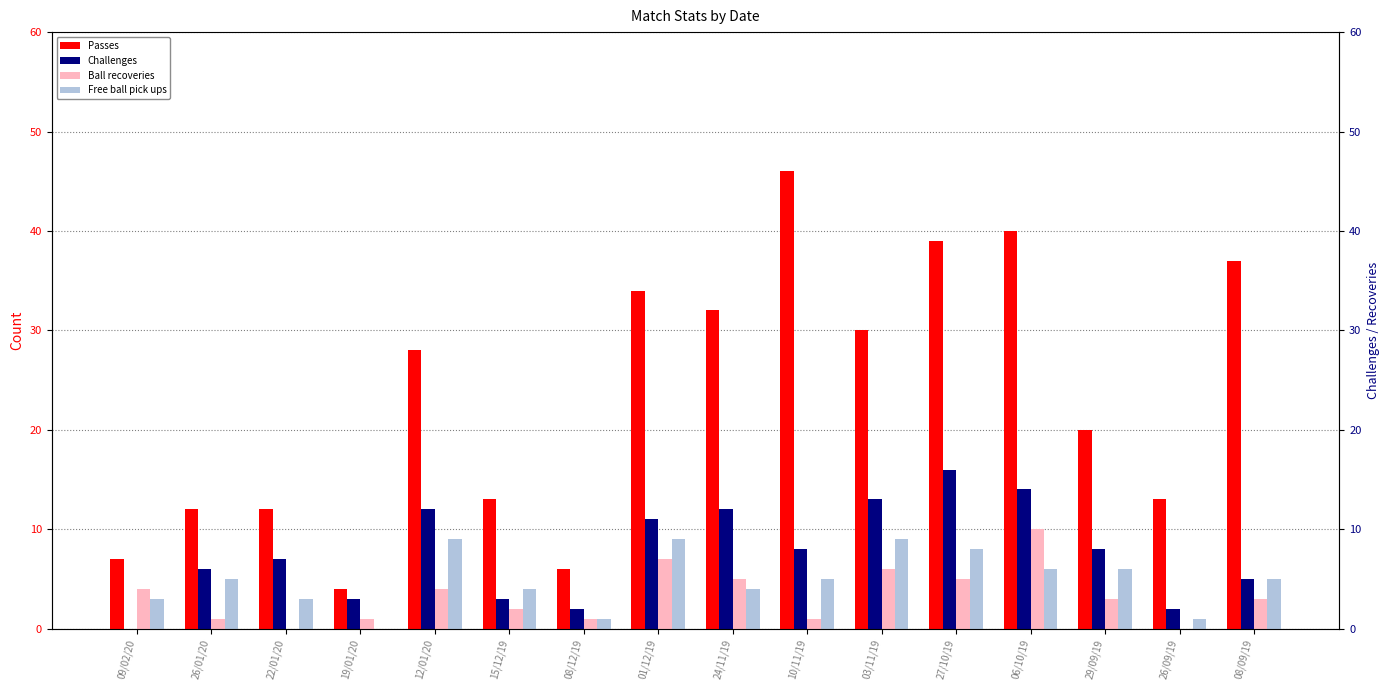

Is the value of Challenges at 29/09/19 greater than the value of Free ball pick ups at 01/12/19?

No